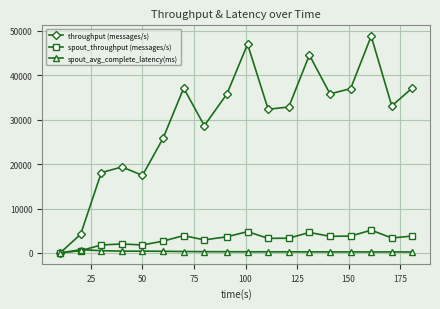

Rank the series by their maximum value, from highest to lowest.

throughput (messages/s), spout_throughput (messages/s), spout_avg_complete_latency(ms)